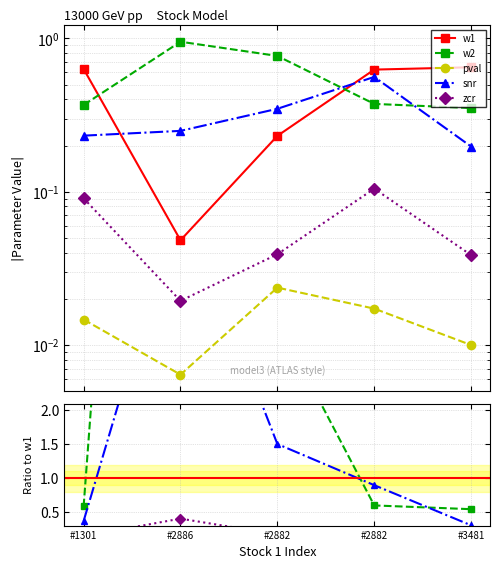

At which category does the chart reach its minimum across all series?

#2886